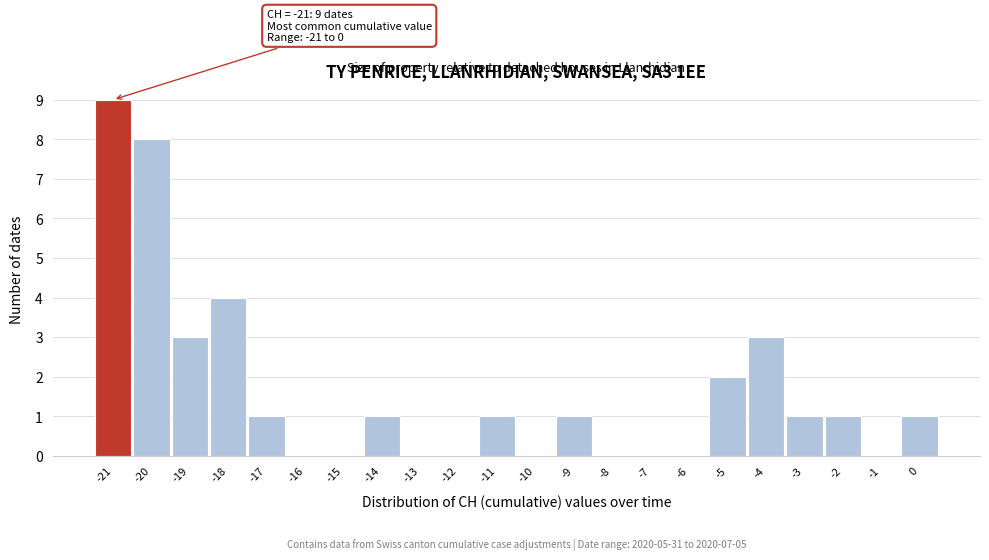

Over which range of the x-axis is the bar tallest?

-21.5 to -20.5